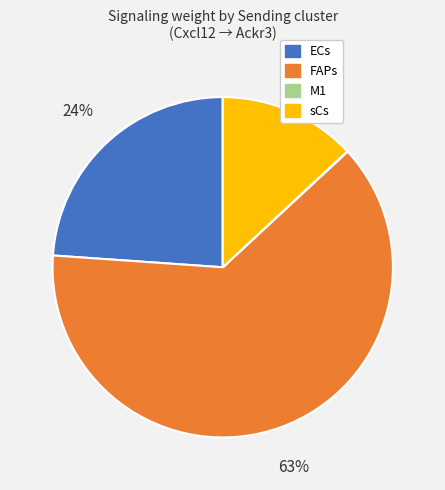

To the nearest percent, what is the average slice percentage?

25%